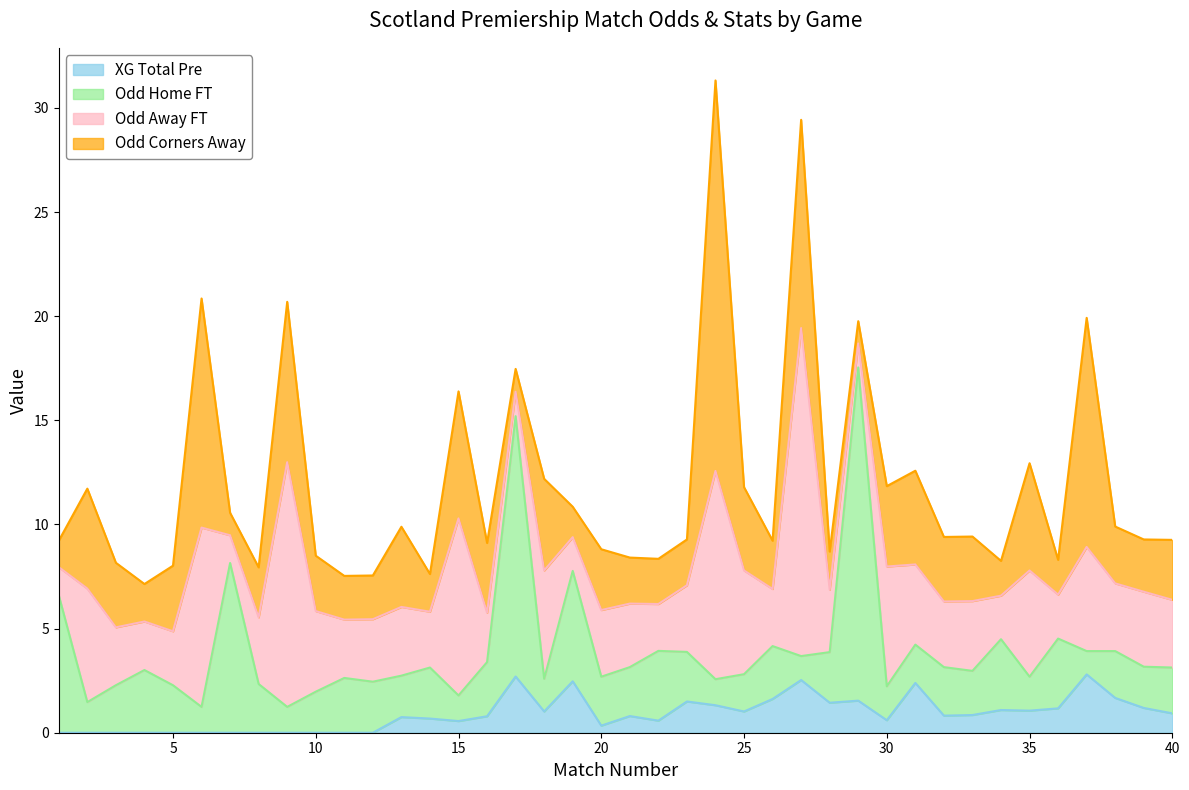

Is it true that Odd_A_FT equals 0.8 at 4?

False